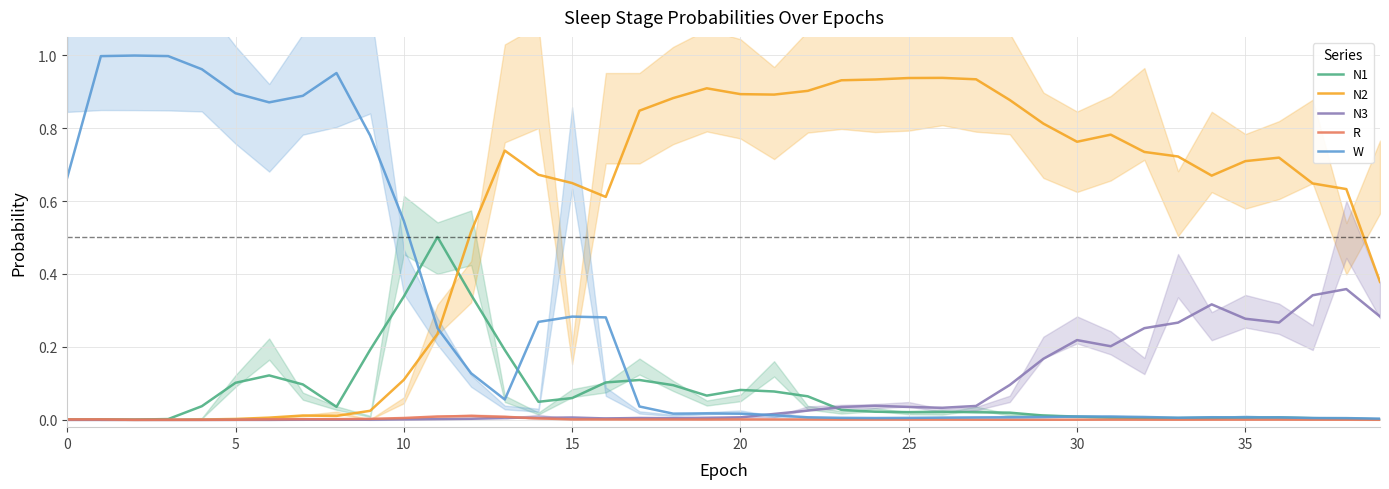

Which series has the widest spread of values?

W